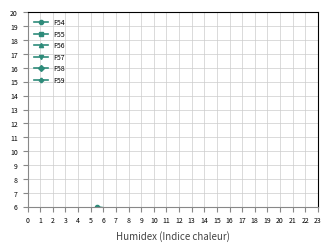

Between 7 and 10, which series saw the biggest shift?

F57